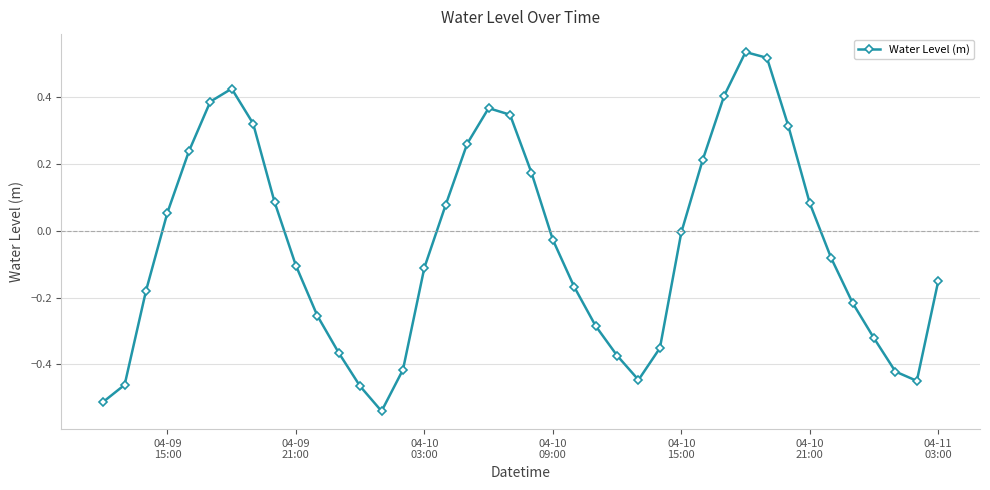

What is the sum of all values?

-1.9